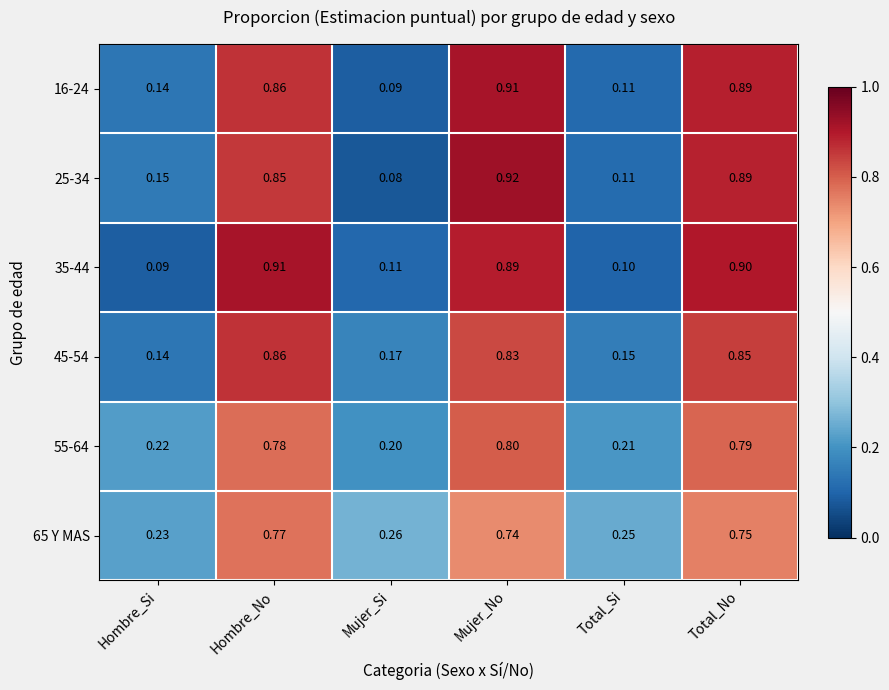

List the labels in order of 55-64 value, largest first.

Mujer_No, Total_No, Hombre_No, Hombre_Si, Total_Si, Mujer_Si